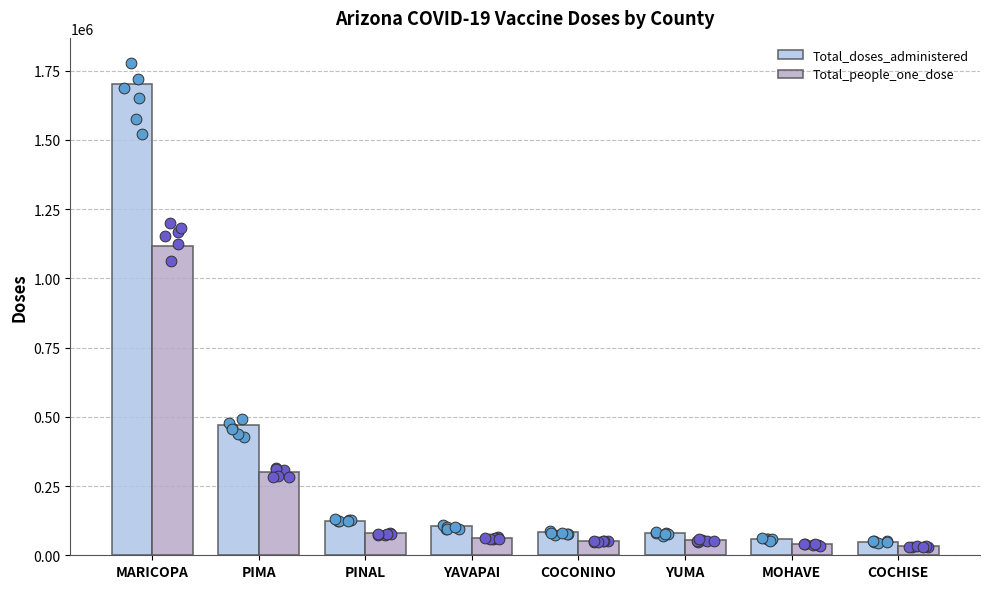

Which series reaches the maximum Y coordinate?

Total_doses_administered